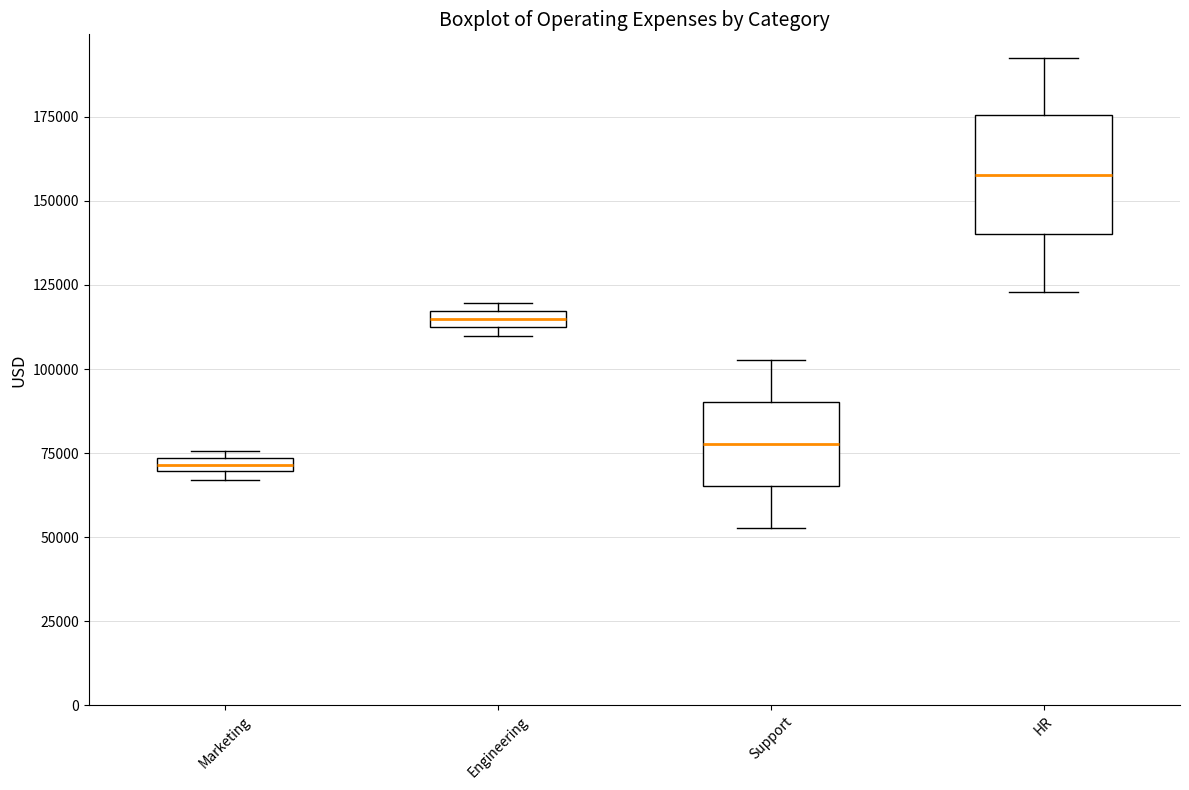

Which box has the highest median line?

HR